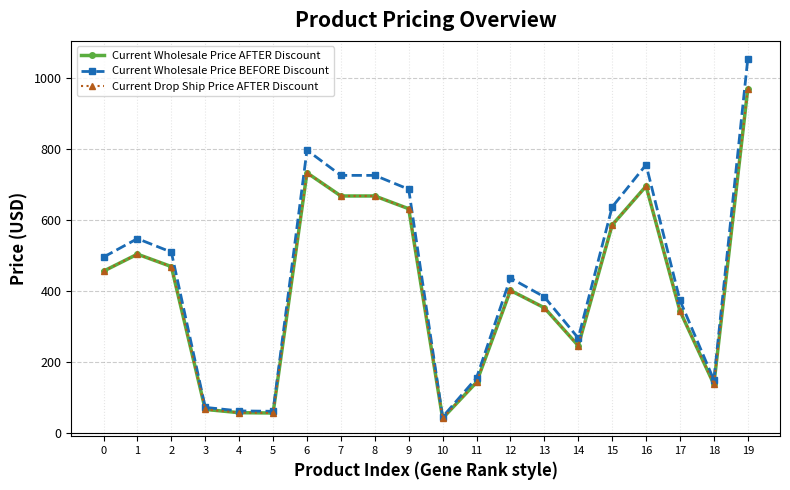

Does the chart have visible grid lines?

Yes